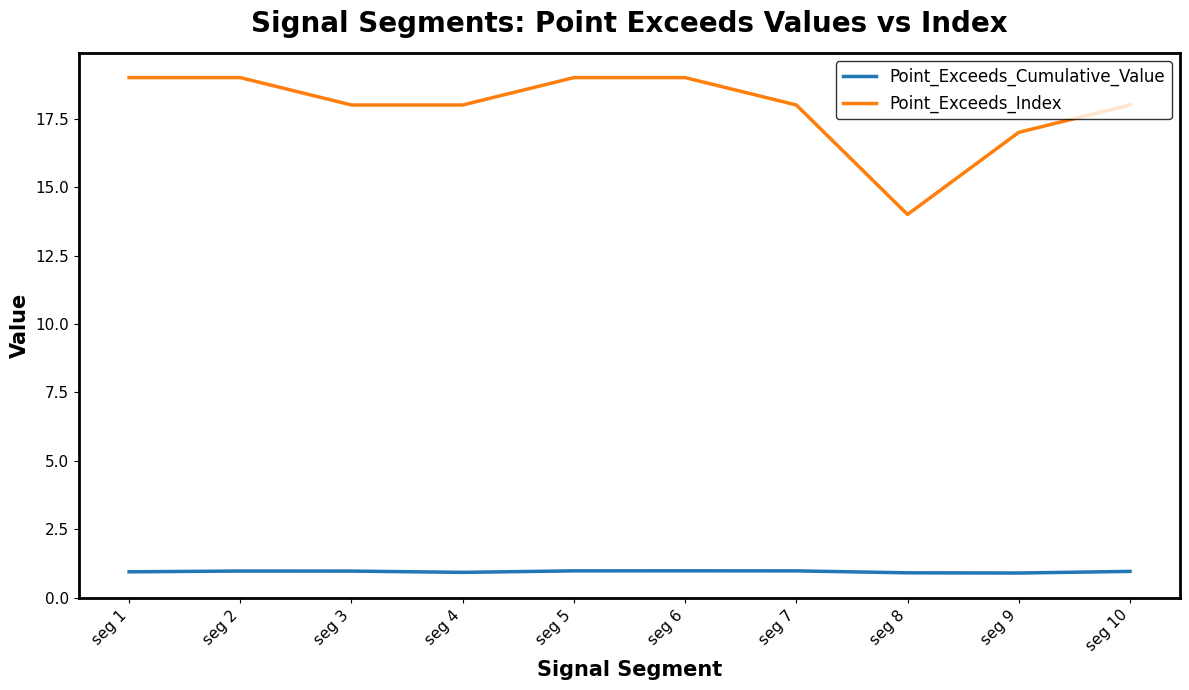

Count the number of data series in this chart.

2